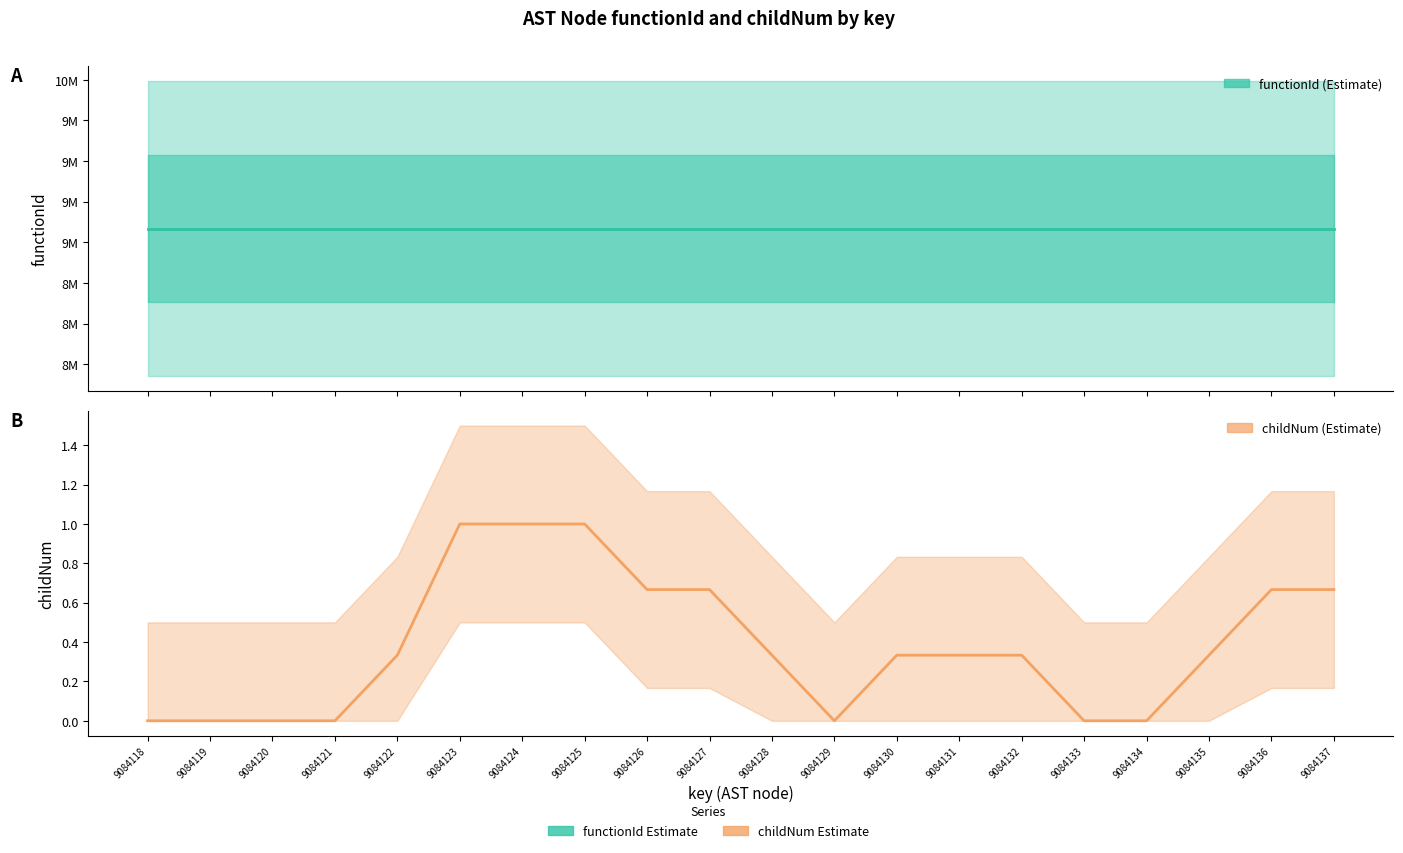

Reading right to left, list all the values displayed in this chart.

functionId: 9084137=9084117.0	9084136=9084117.0	9084135=9084117.0	9084134=9084117.0	9084133=9084117.0	9084132=9084117.0	9084131=9084117.0	9084130=9084117.0	9084129=9084117.0	9084128=9084117.0	9084127=9084117.0	9084126=9084117.0	9084125=9084117.0	9084124=9084117.0	9084123=9084117.0	9084122=9084117.0	9084121=9084117.0	9084120=9084117.0	9084119=9084117.0	9084118=9084117.0
childNum: 9084137=0.7	9084136=0.7	9084135=0.3	9084134=0.0	9084133=0.0	9084132=0.3	9084131=0.3	9084130=0.3	9084129=0.0	9084128=0.3	9084127=0.7	9084126=0.7	9084125=1.0	9084124=1.0	9084123=1.0	9084122=0.3	9084121=0.0	9084120=0.0	9084119=0.0	9084118=0.0